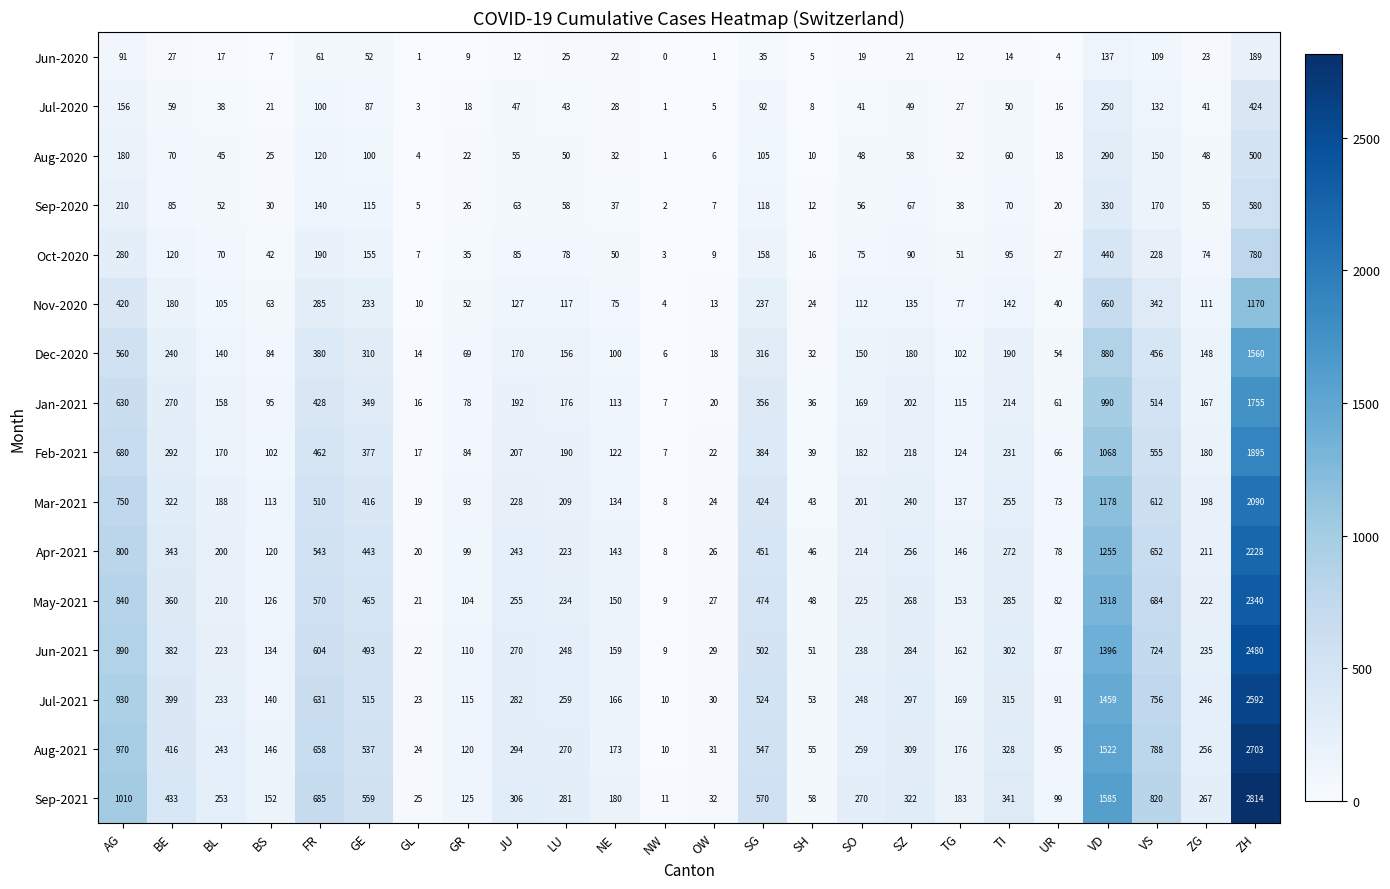

At which category does the chart reach its peak across all series?

ZH